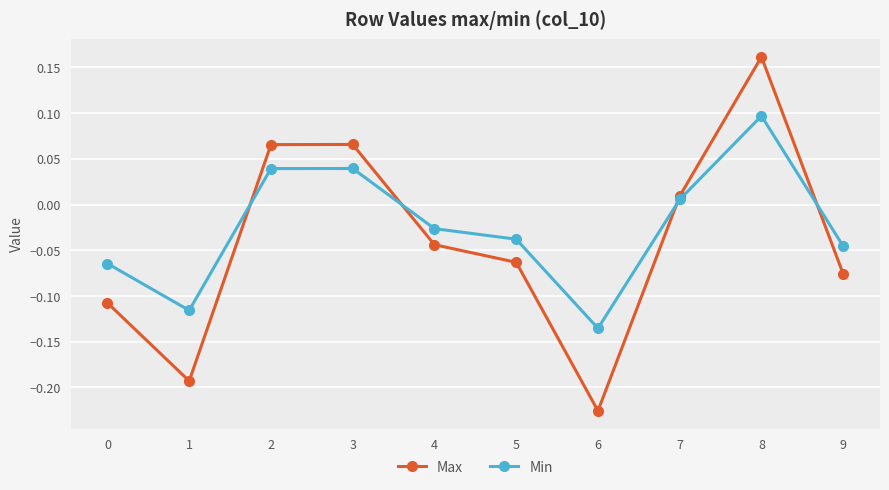

How many times do Min and Max cross each other?

4